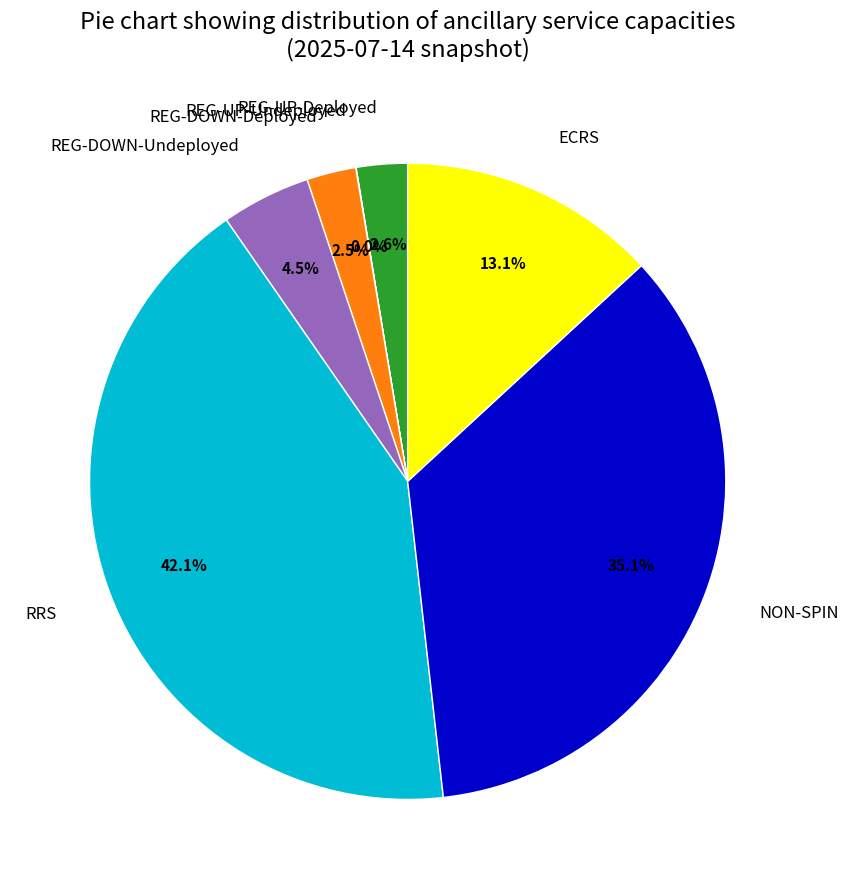

The NON-SPIN slice represents 23% of the pie. True or false?

False